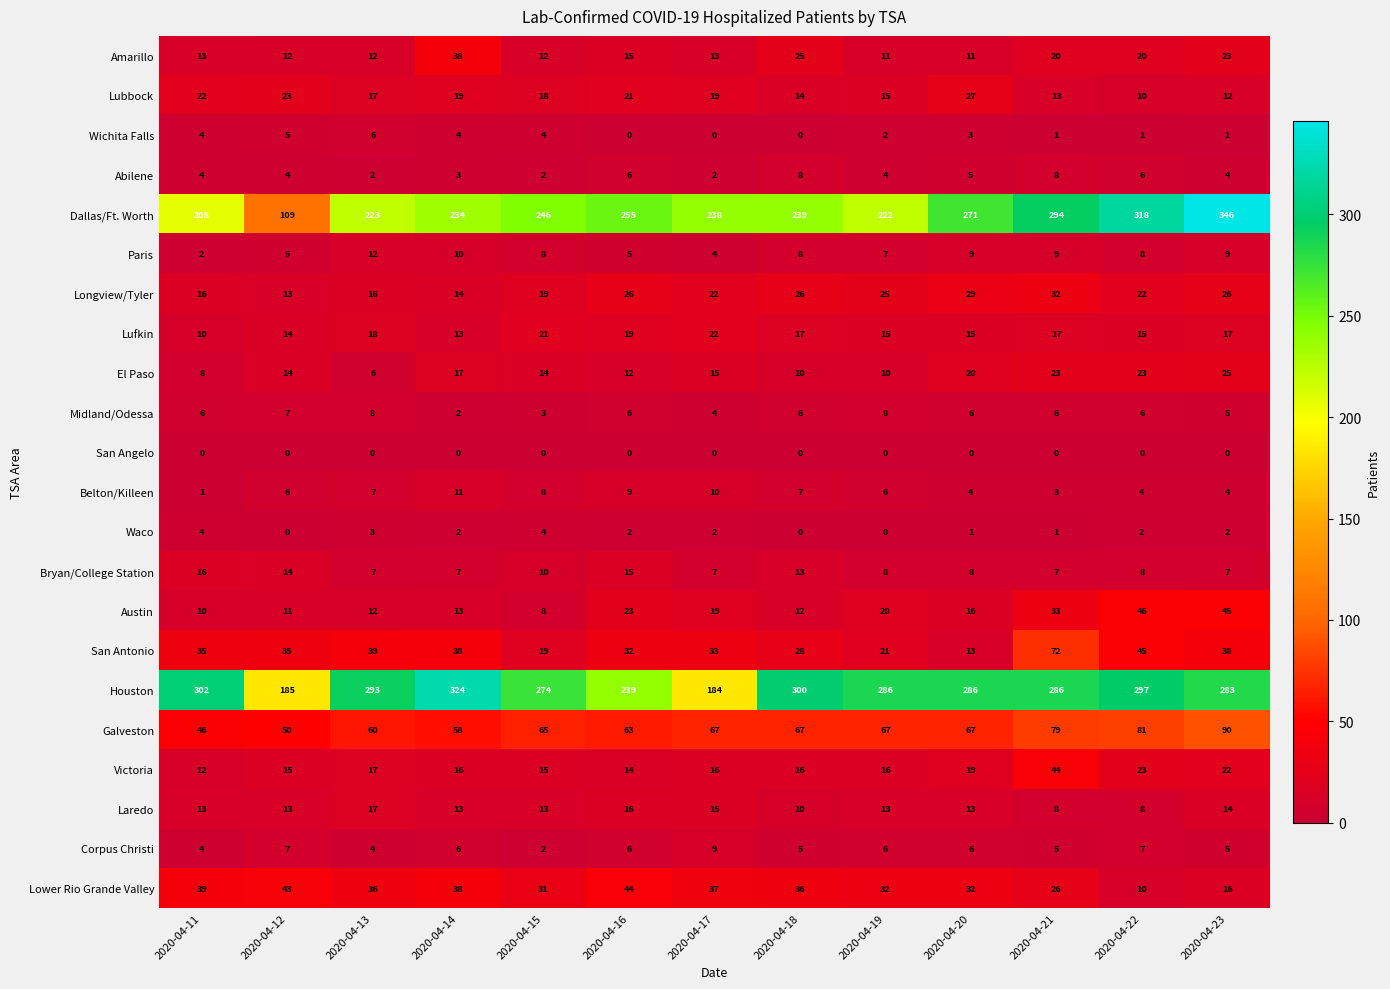

True or false: Wichita Falls has a value of 2 at 2020-04-15.

False